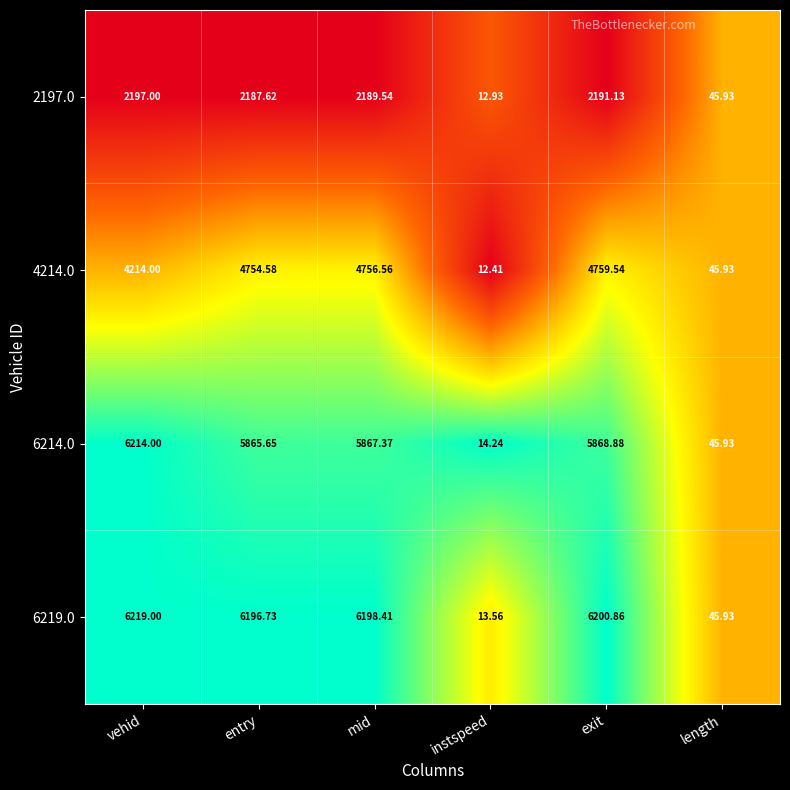

Between instspeed and exit, which series saw the biggest shift?

6219.0